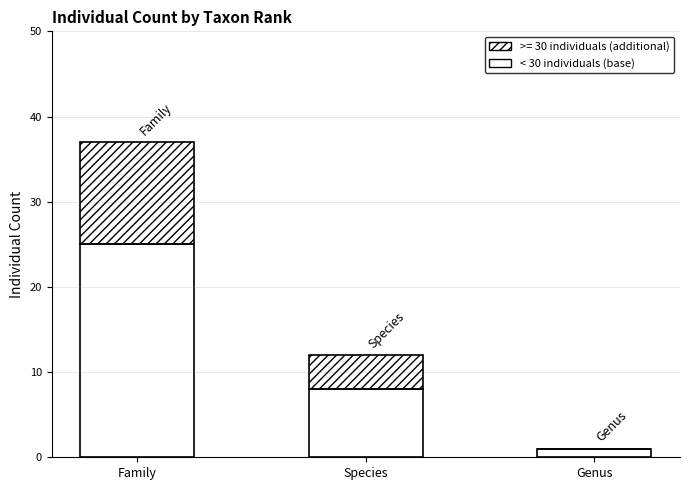

True or false: < 30 individuals (base) has a value of 7 at Family.

False